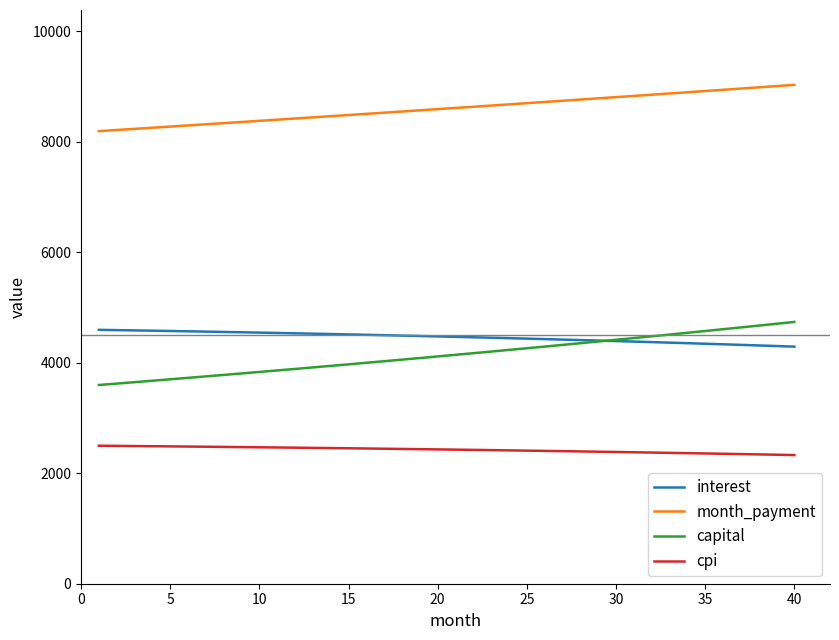

What is the maximum value shown in the chart?

9029.0